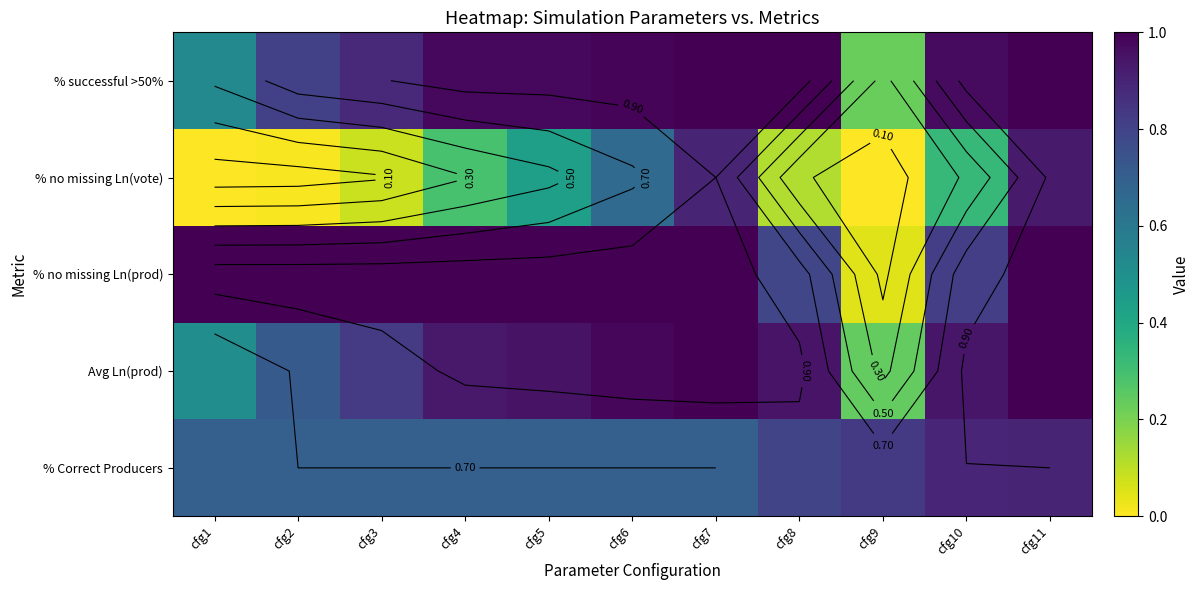

Is the value of % Correct Producers at cfg11 greater than the value of % no missing Ln(vote) at cfg6?

Yes